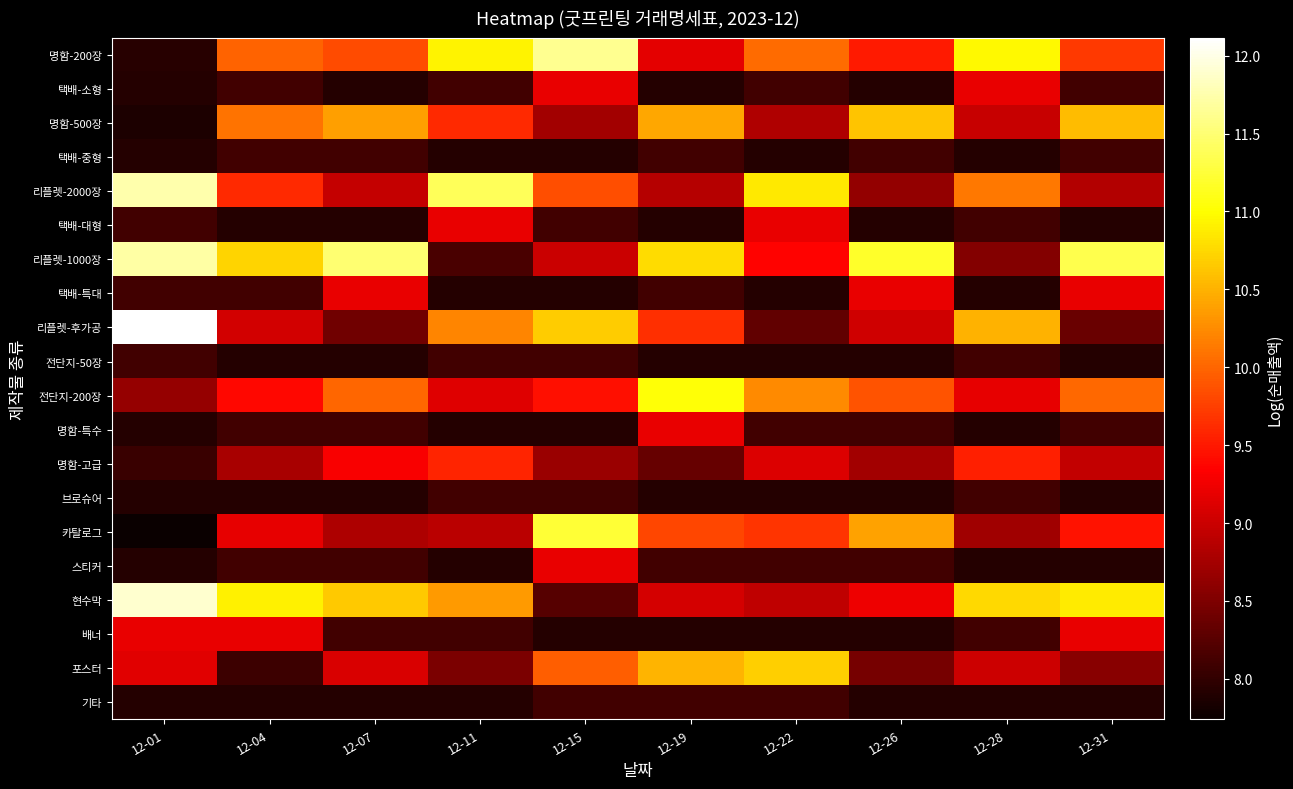

Reading left to right, what are all the values shown in this chart?

명함-200장: 12-01=7.9	12-04=10.0	12-07=9.8	12-11=10.9	12-15=11.6	12-19=9.2	12-22=10.0	12-26=9.5	12-28=11.0	12-31=9.7
택배-소형: 12-01=7.9	12-04=8.1	12-07=7.9	12-11=8.1	12-15=9.2	12-19=7.9	12-22=8.1	12-26=7.9	12-28=9.2	12-31=8.1
명함-500장: 12-01=7.9	12-04=10.1	12-07=10.4	12-11=9.6	12-15=8.7	12-19=10.4	12-22=8.8	12-26=10.6	12-28=9.0	12-31=10.6
택배-중형: 12-01=7.9	12-04=8.1	12-07=8.1	12-11=7.9	12-15=7.9	12-19=8.1	12-22=7.9	12-26=8.1	12-28=7.9	12-31=8.1
리플렛-2000장: 12-01=11.8	12-04=9.6	12-07=9.0	12-11=11.4	12-15=9.9	12-19=8.9	12-22=10.9	12-26=8.6	12-28=10.1	12-31=8.8
택배-대형: 12-01=8.1	12-04=7.9	12-07=7.9	12-11=9.2	12-15=8.1	12-19=7.9	12-22=9.2	12-26=7.9	12-28=8.1	12-31=7.9
리플렛-1000장: 12-01=11.7	12-04=10.7	12-07=11.5	12-11=8.2	12-15=9.0	12-19=10.8	12-22=9.4	12-26=11.2	12-28=8.5	12-31=11.3
택배-특대: 12-01=8.1	12-04=8.1	12-07=9.2	12-11=7.9	12-15=7.9	12-19=8.1	12-22=7.9	12-26=9.2	12-28=7.9	12-31=9.2
리플렛-후가공: 12-01=12.1	12-04=9.0	12-07=8.4	12-11=10.2	12-15=10.7	12-19=9.6	12-22=8.3	12-26=9.0	12-28=10.5	12-31=8.4
전단지-50장: 12-01=8.1	12-04=7.9	12-07=7.9	12-11=8.1	12-15=8.1	12-19=7.9	12-22=7.9	12-26=7.9	12-28=8.1	12-31=7.9
전단지-200장: 12-01=8.7	12-04=9.4	12-07=10.0	12-11=9.1	12-15=9.4	12-19=11.0	12-22=10.2	12-26=9.9	12-28=9.2	12-31=10.0
명함-특수: 12-01=7.9	12-04=8.1	12-07=8.1	12-11=7.9	12-15=7.9	12-19=9.2	12-22=8.1	12-26=8.1	12-28=7.9	12-31=8.1
명함-고급: 12-01=8.1	12-04=8.8	12-07=9.3	12-11=9.6	12-15=8.7	12-19=8.3	12-22=9.1	12-26=8.7	12-28=9.5	12-31=8.9
브로슈어: 12-01=7.9	12-04=7.9	12-07=7.9	12-11=8.1	12-15=8.1	12-19=7.9	12-22=7.9	12-26=7.9	12-28=8.1	12-31=7.9
카탈로그: 12-01=7.7	12-04=9.2	12-07=8.8	12-11=8.9	12-15=11.2	12-19=9.8	12-22=9.7	12-26=10.4	12-28=8.7	12-31=9.5
스티커: 12-01=7.9	12-04=8.1	12-07=8.1	12-11=7.9	12-15=9.2	12-19=8.1	12-22=8.1	12-26=8.1	12-28=7.9	12-31=7.9
현수막: 12-01=11.9	12-04=10.9	12-07=10.6	12-11=10.3	12-15=8.2	12-19=9.1	12-22=8.9	12-26=9.2	12-28=10.8	12-31=10.9
배너: 12-01=9.2	12-04=9.2	12-07=8.1	12-11=8.1	12-15=7.9	12-19=7.9	12-22=7.9	12-26=7.9	12-28=8.1	12-31=9.2
포스터: 12-01=9.1	12-04=8.1	12-07=9.1	12-11=8.5	12-15=10.0	12-19=10.5	12-22=10.7	12-26=8.5	12-28=9.0	12-31=8.6
기타: 12-01=7.9	12-04=7.9	12-07=7.9	12-11=7.9	12-15=8.1	12-19=8.1	12-22=8.1	12-26=7.9	12-28=7.9	12-31=7.9